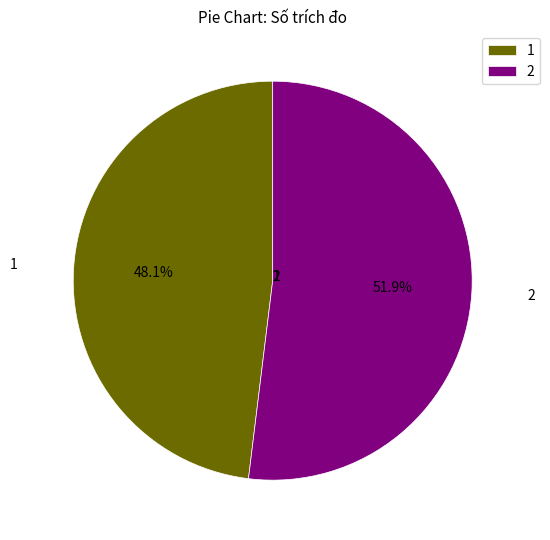

What is the ratio of the value at 2 to the value at 1?

1.1